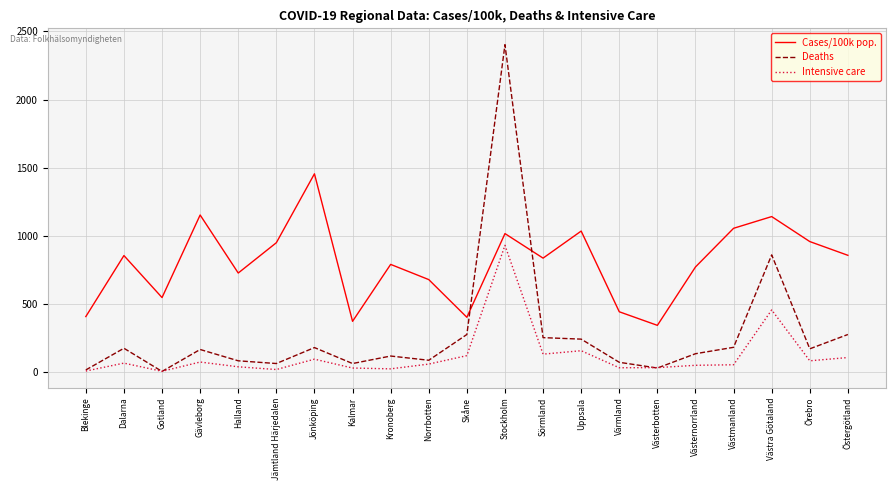

Which series changed the most between Blekinge and Sörmland?

Cases/100k pop.